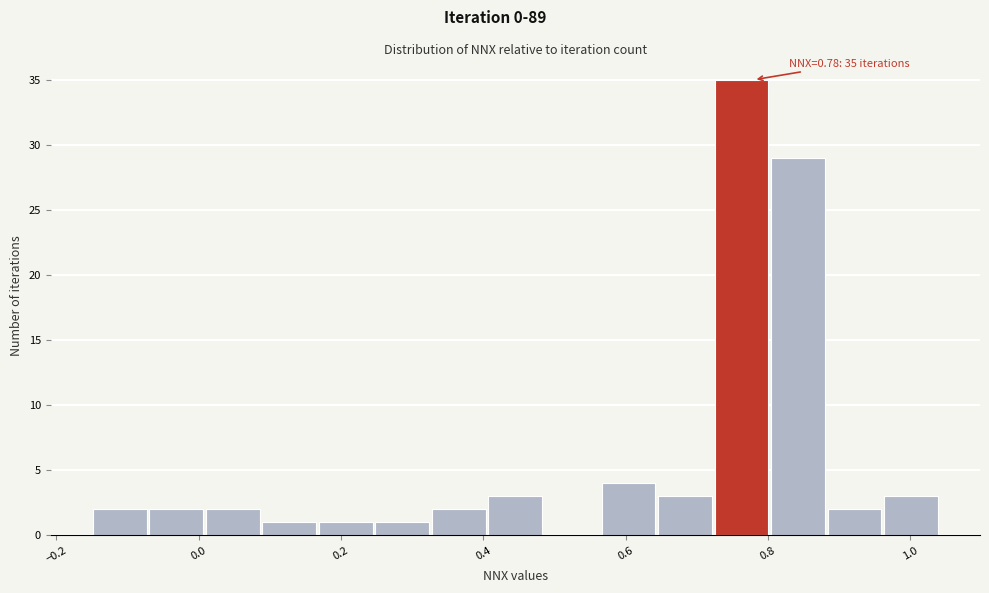

Around what value on the x-axis is the tallest bar? Give the approximate position of its centre, as read against the axis.

0.76